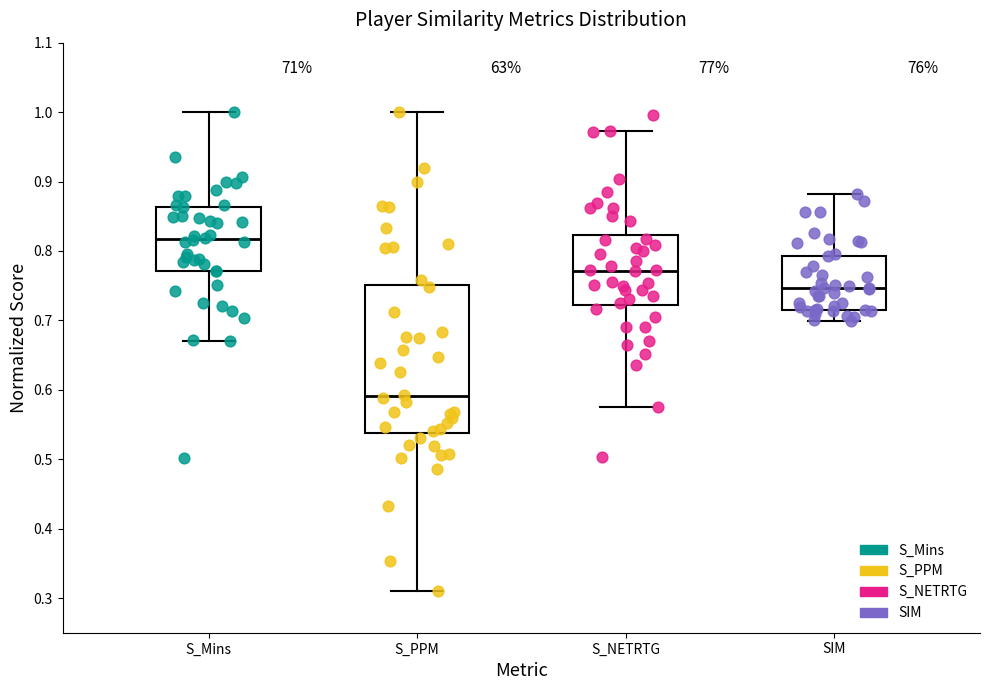

Where is the upper edge of the box for S_Mins on the y-axis? The values are not printed on the chart, so give them approximately, as read against the axis.

0.86